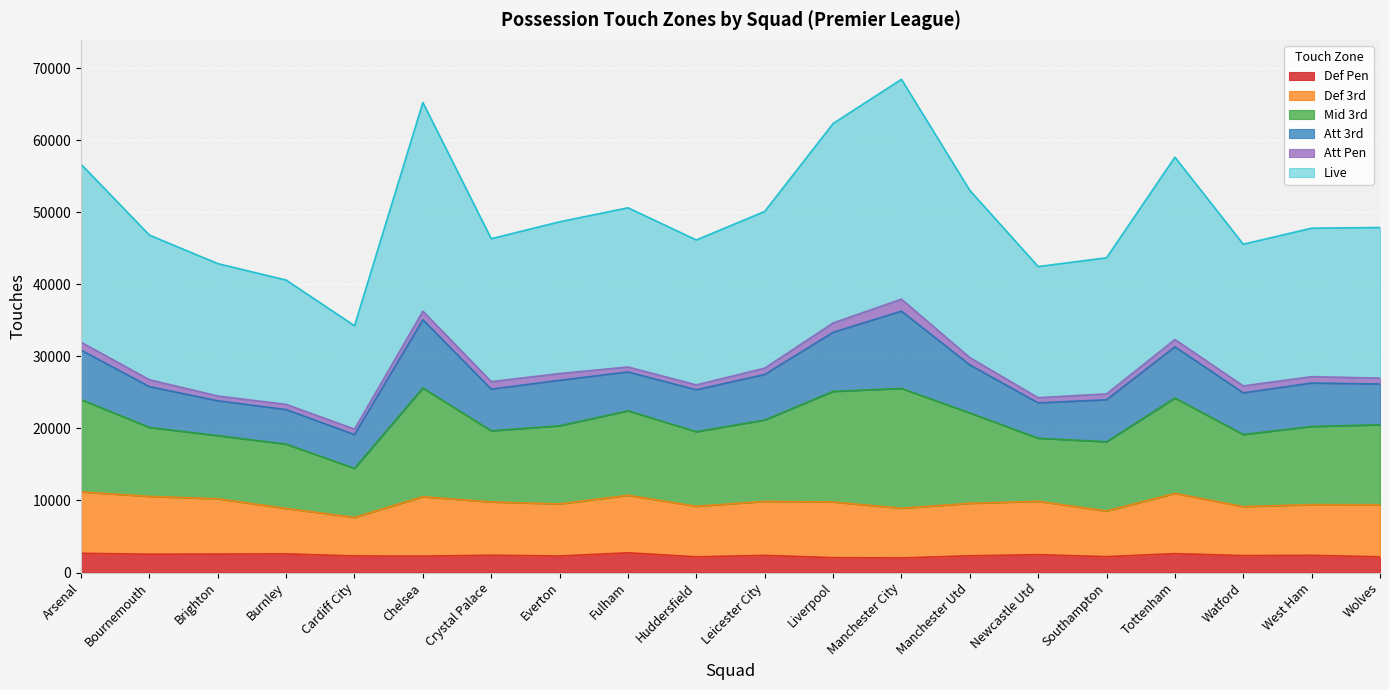

True or false: Def Pen has a value of 2472 at Newcastle Utd.

True